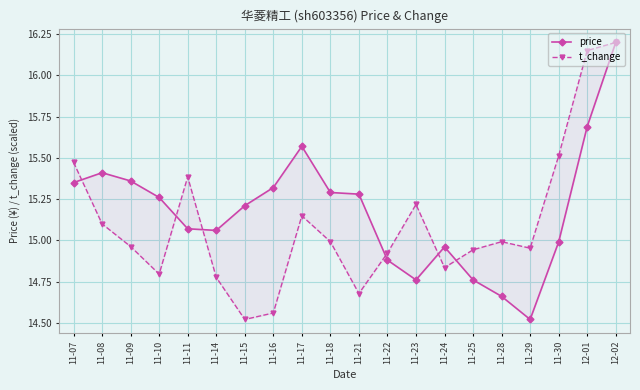

How many data points in price are above 15?

13